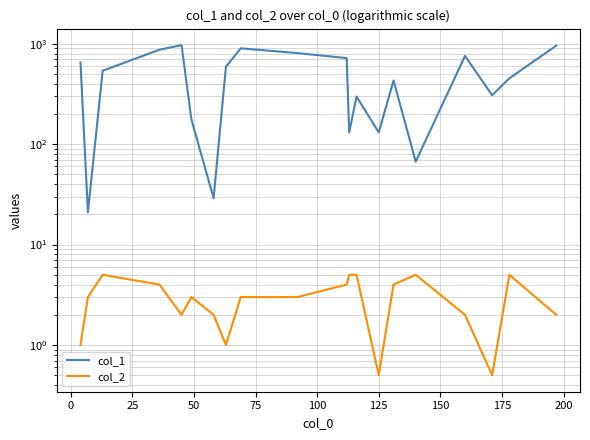

How many distinct data groups are displayed?

2